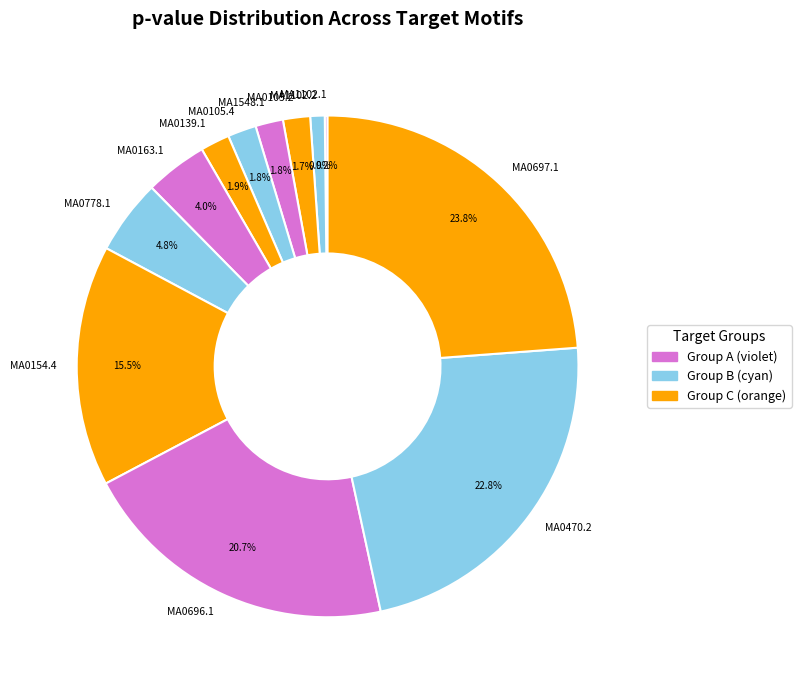

Which slice is the largest?

MA0697.1